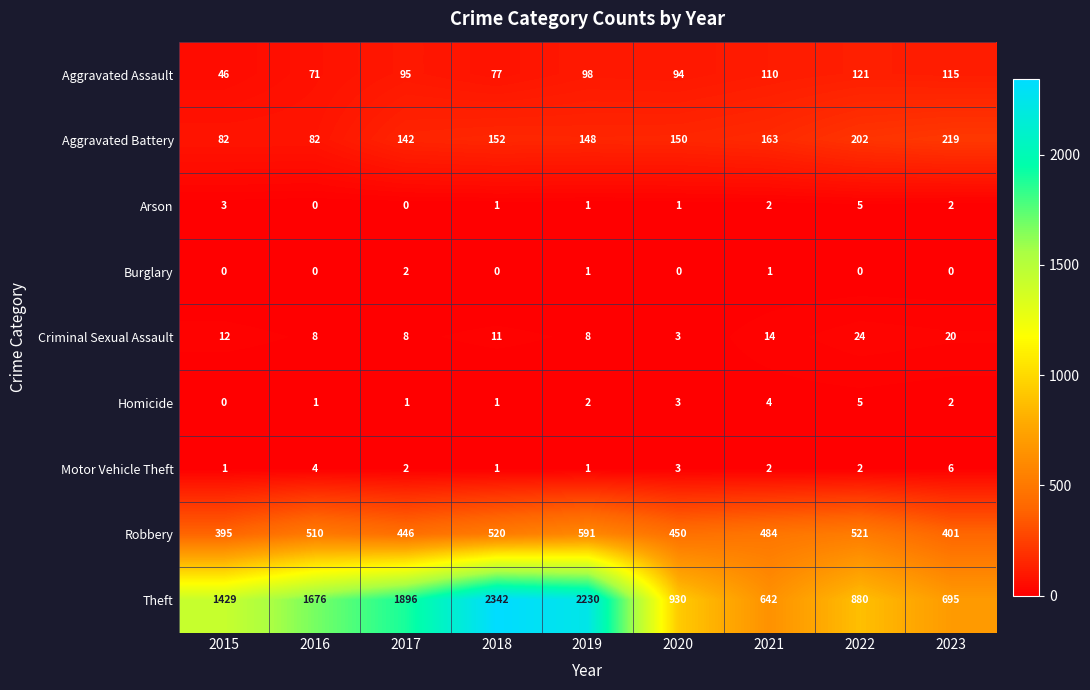

Which label corresponds to the largest value in the chart?

2018